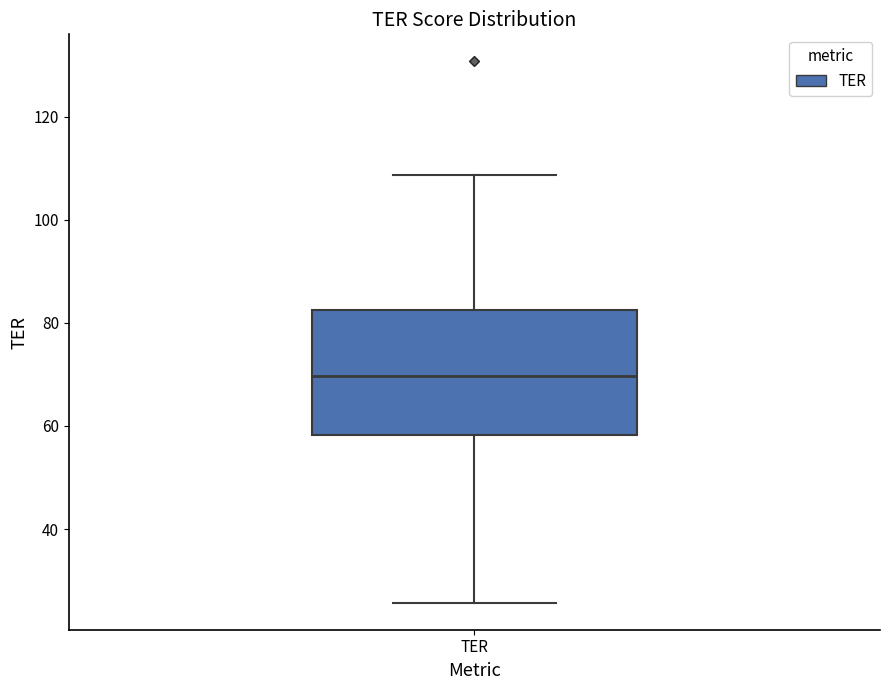

Transcribe this box plot: give where the median line is, the range the box spans, and where the two whiskers end, as read against the y-axis. The values are not printed on the chart, so give them approximately, as read against the axis.

median 70, box 58 to 82, whiskers 26 to 108